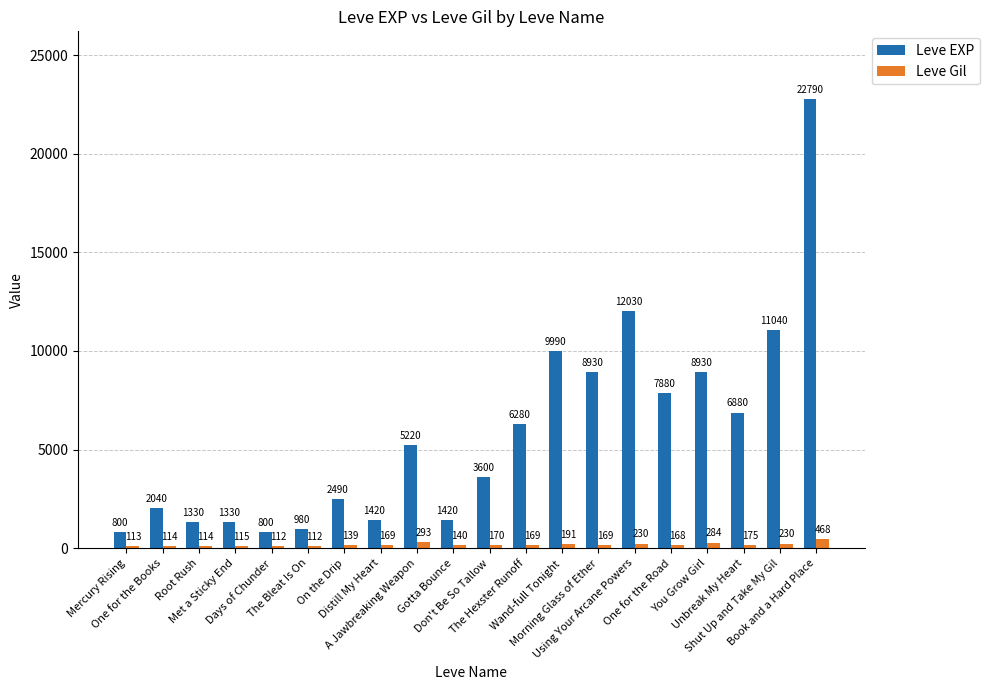

What are all the series names shown in the legend?

Leve EXP, Leve Gil